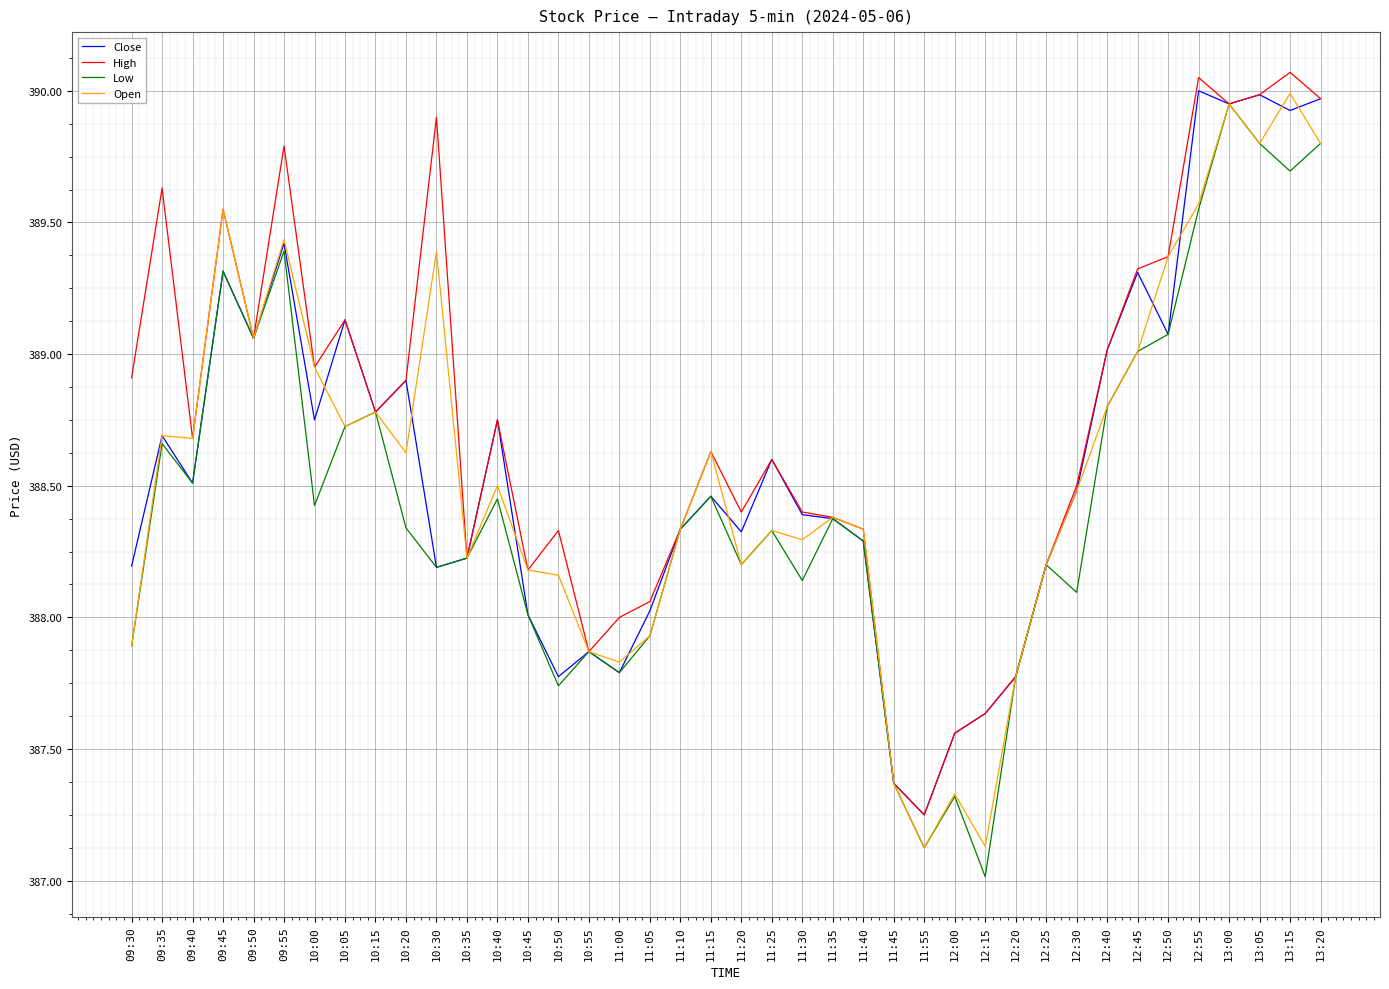

What position from the right is 11:55?

14